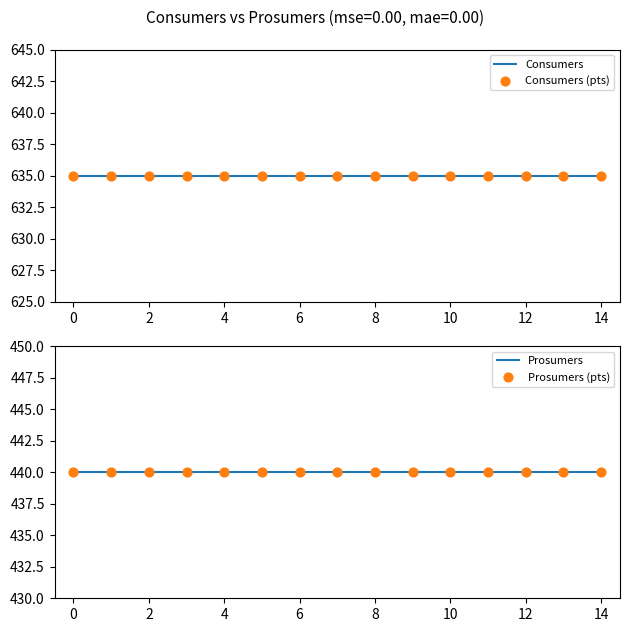

Which series has the largest Y range (max minus min)?

Consumers